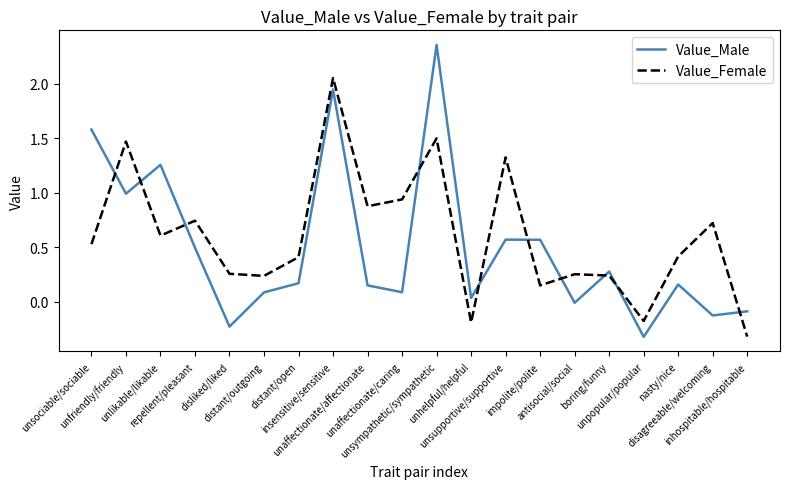

List the series in order of their peak value, highest first.

Value_Male, Value_Female